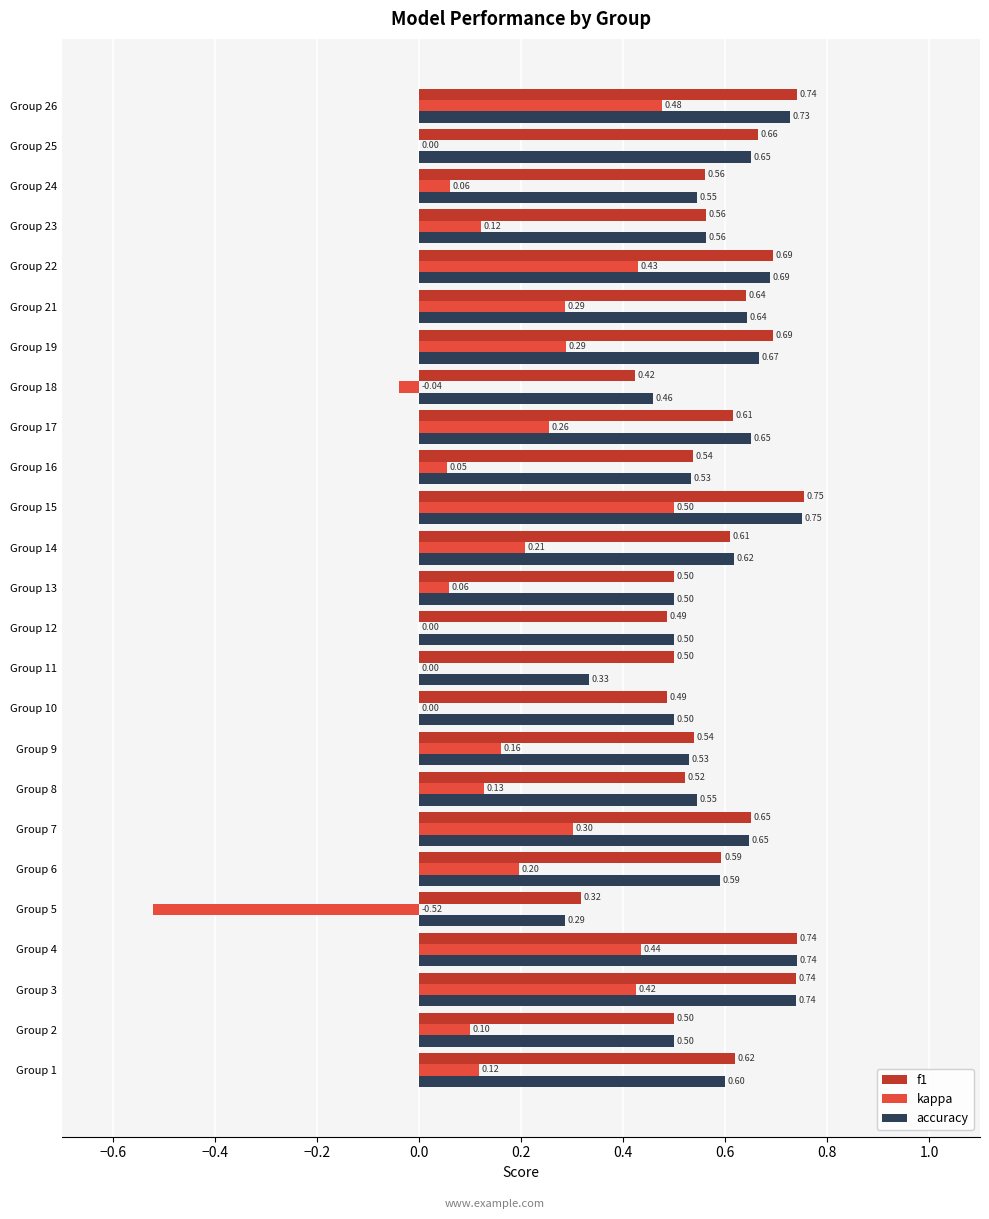

Which series has the widest spread of values?

kappa